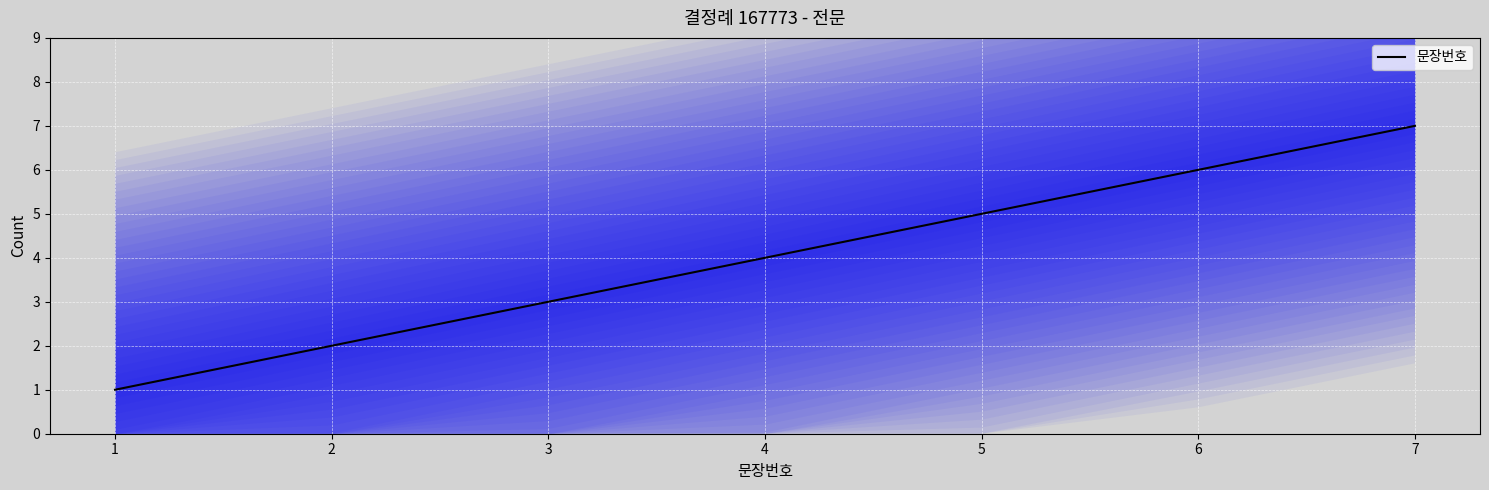

Count the number of values greater than 4.

3